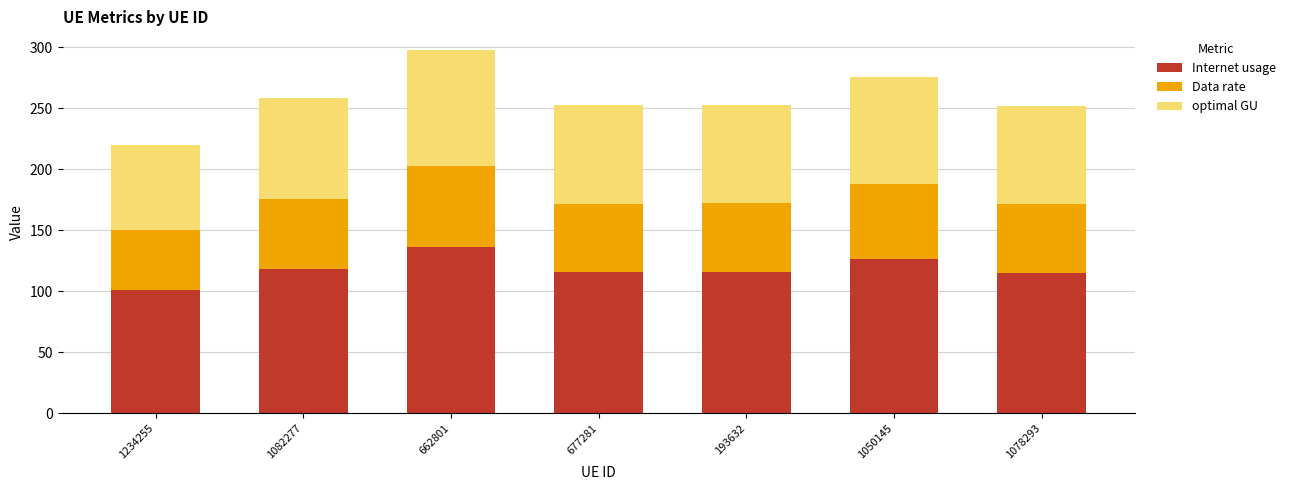

What are all the series names shown in the legend?

Internet usage, Data rate, optimal GU